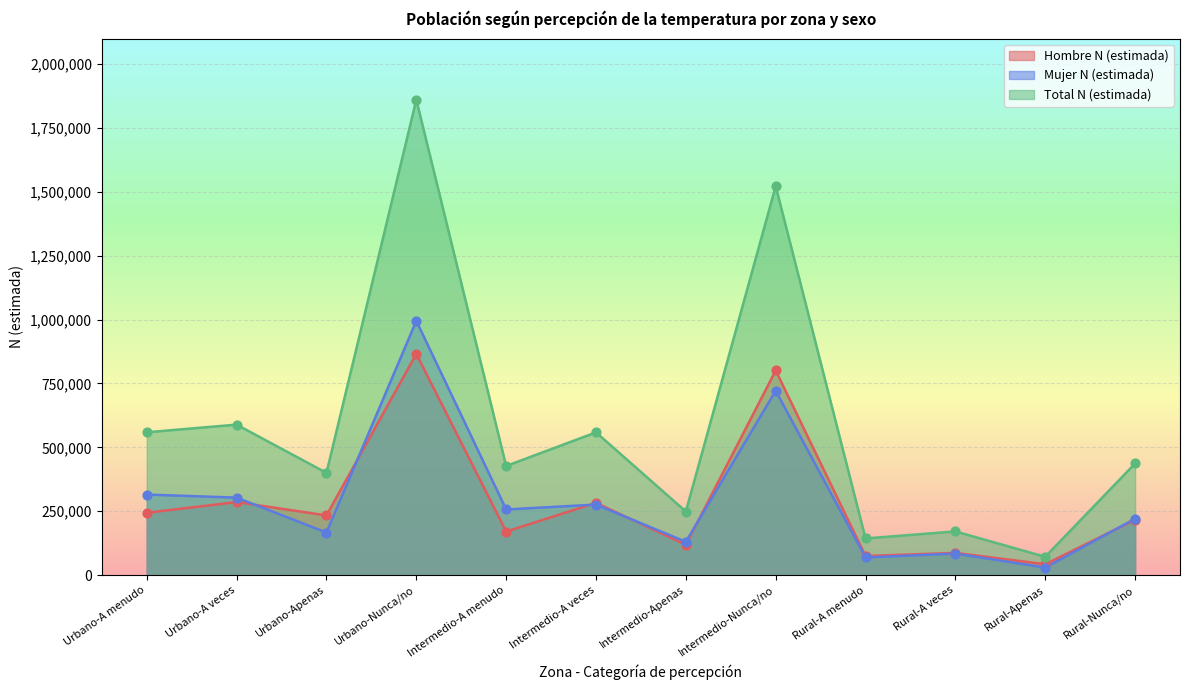

What are all the series names shown in the legend?

Hombre N (estimada), Mujer N (estimada), Total N (estimada)